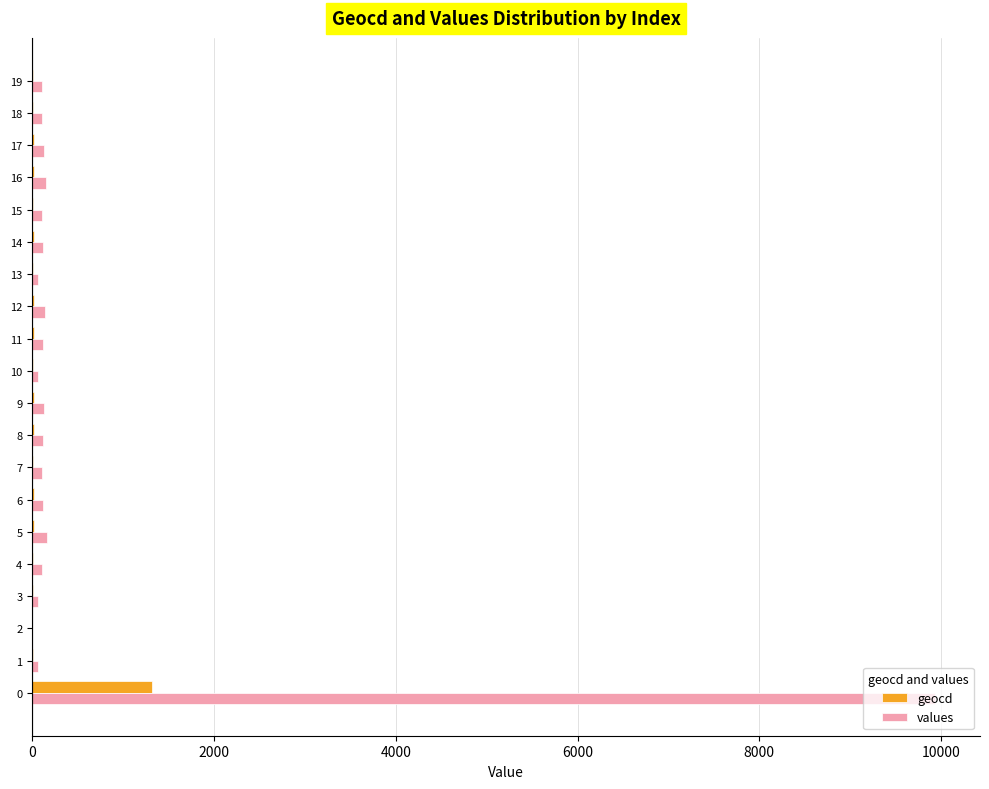

Which series has the largest range (max minus min)?

values